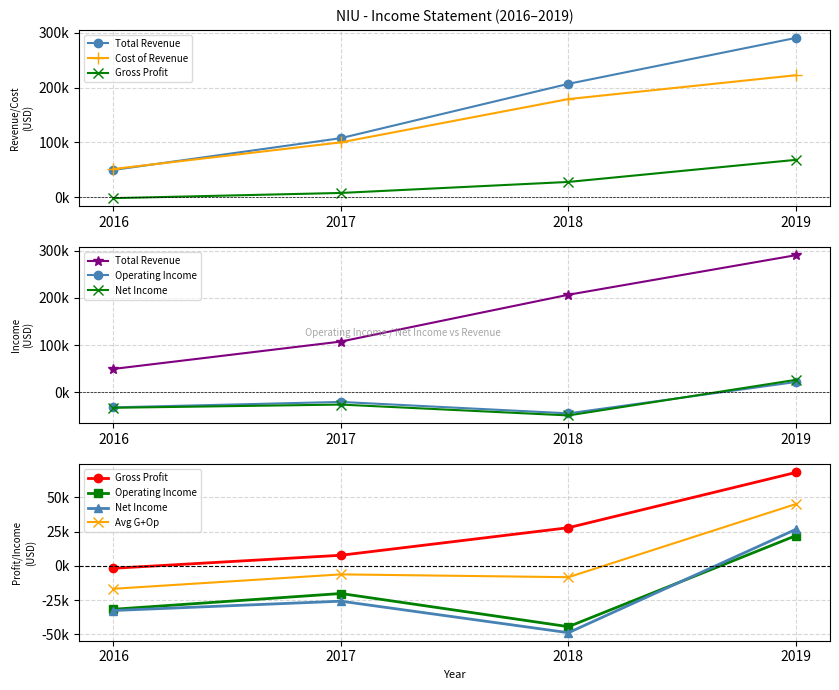

Which series has the largest total across all categories?

Total Revenue